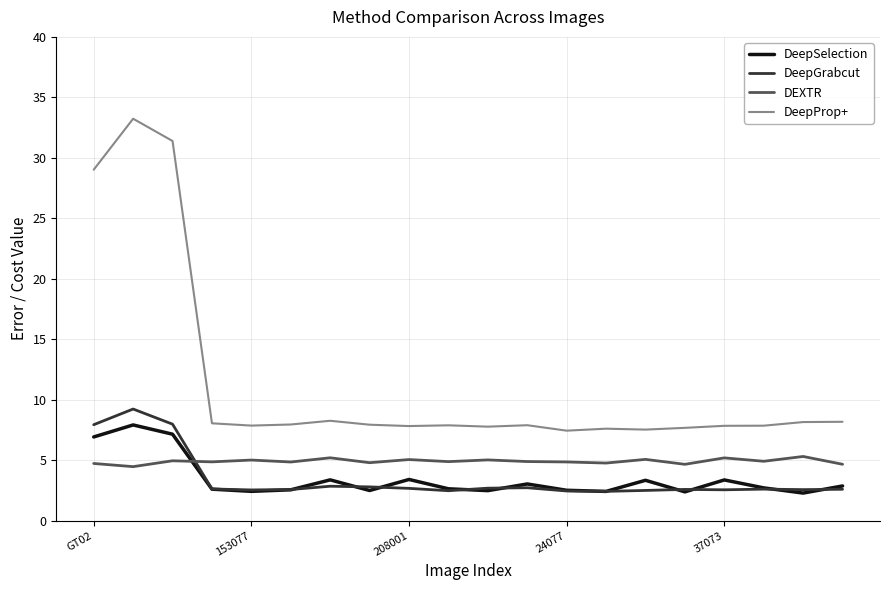

What is the minimum value shown in the chart?

2.3